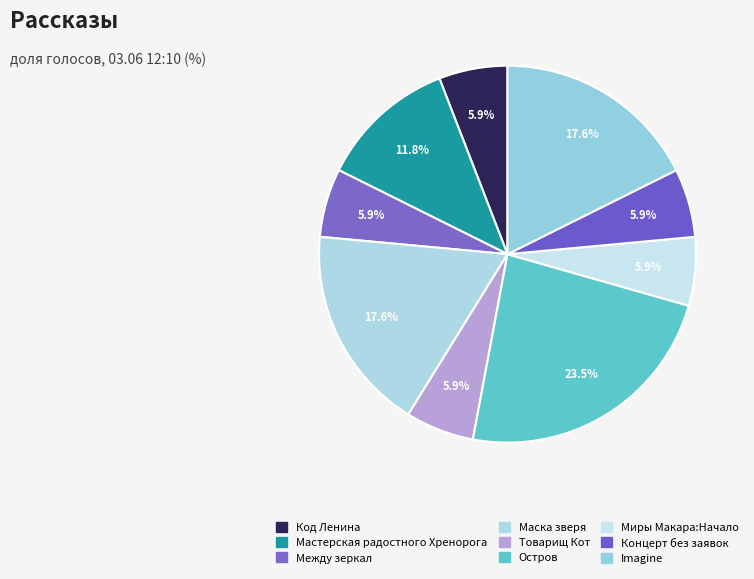

Is it true that Концерт без заявок is 6% of the pie?

True